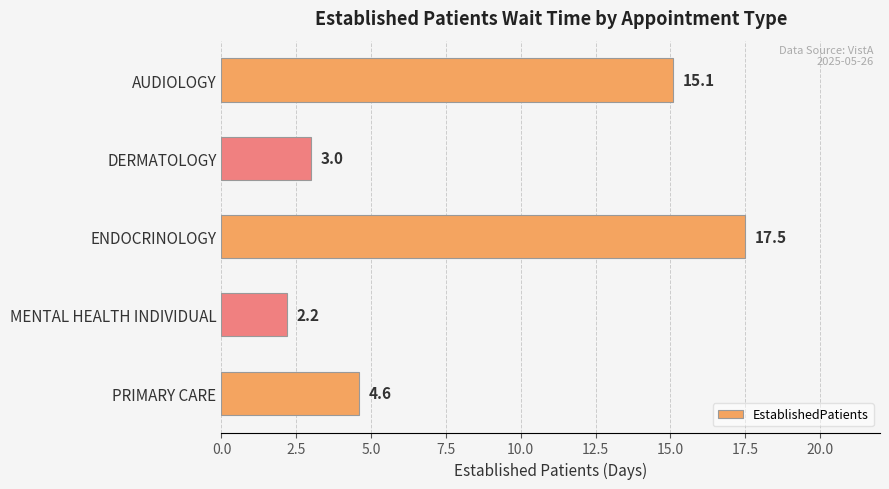

True or false: the data shows 3.0 at DERMATOLOGY.

True